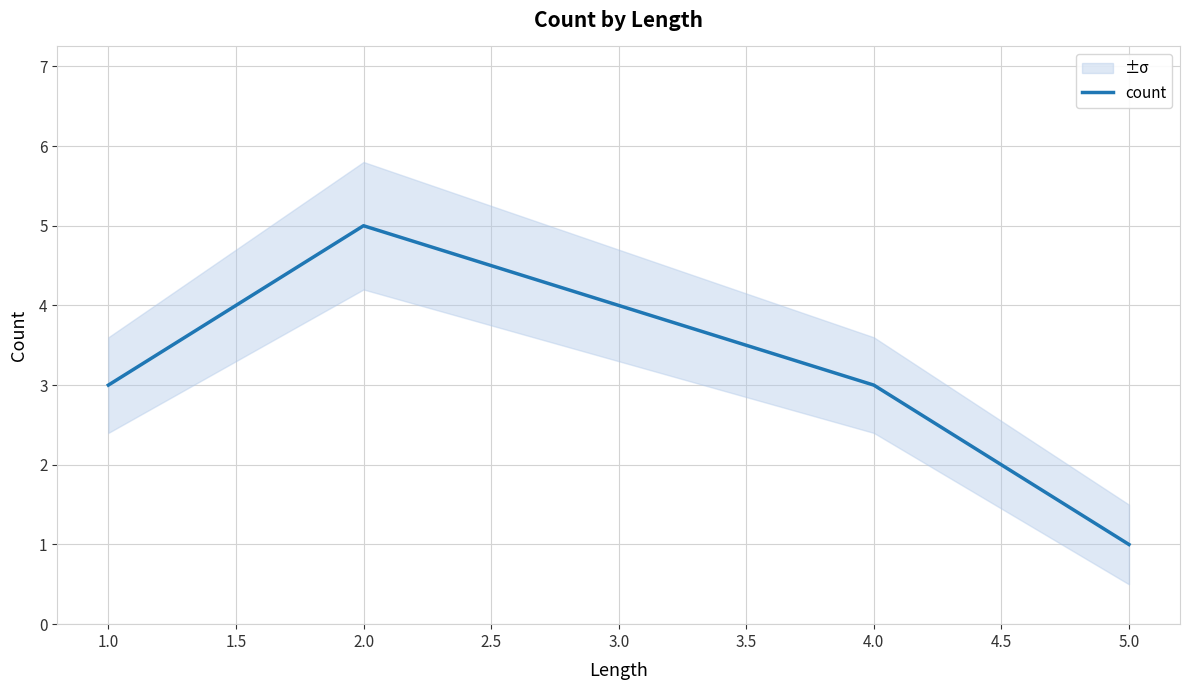

Which category has the lowest value in the count series?

5.0